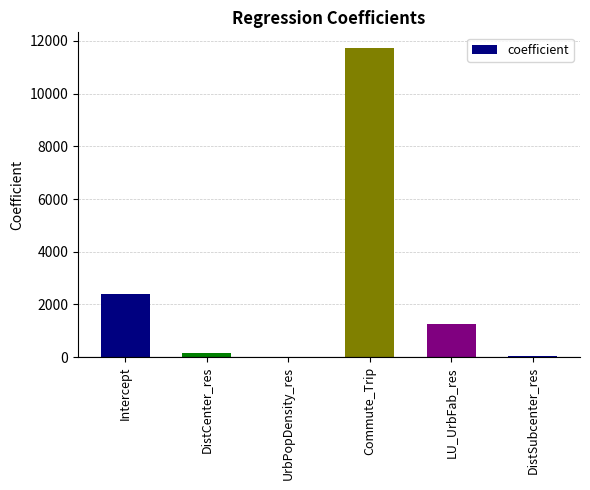

How many values are above zero?

5